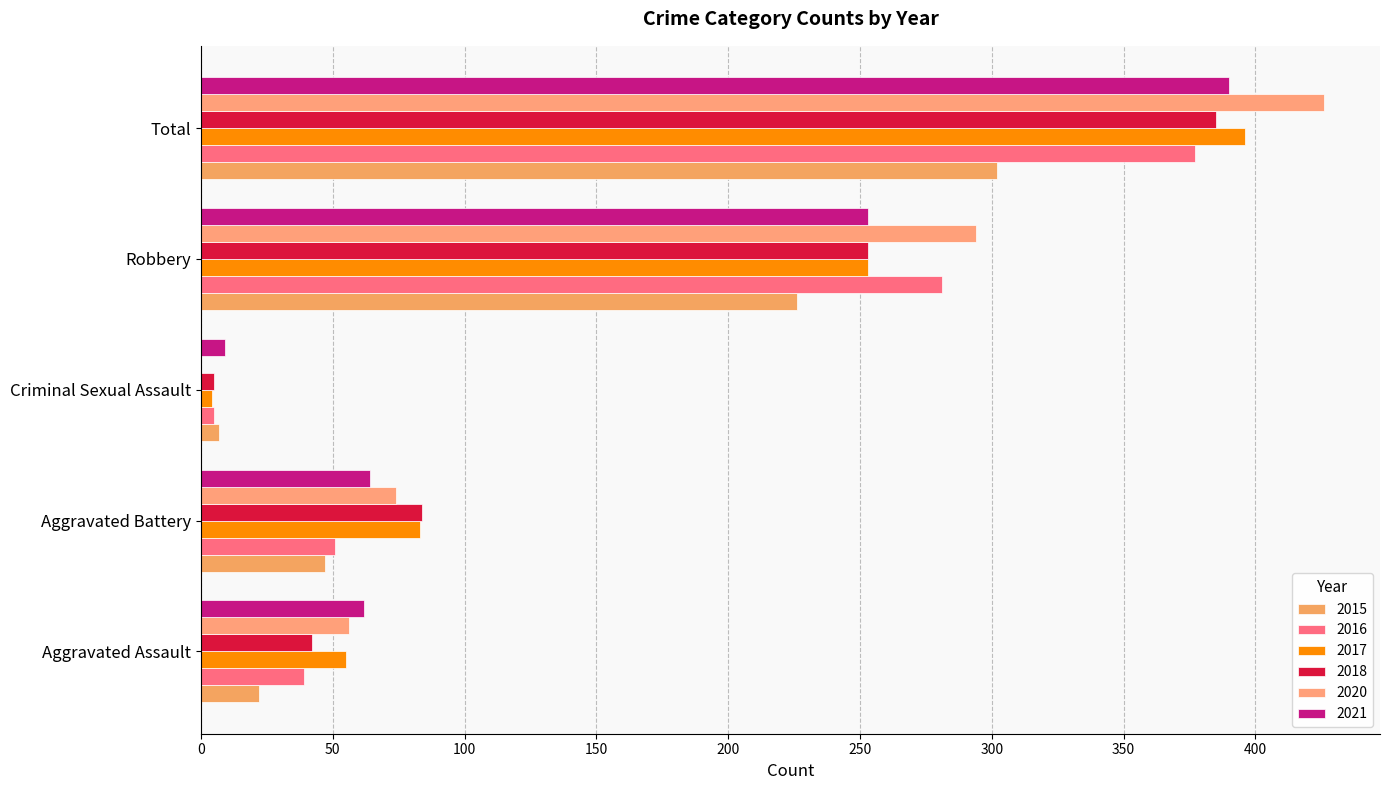

How many categories are shown in the chart?

5